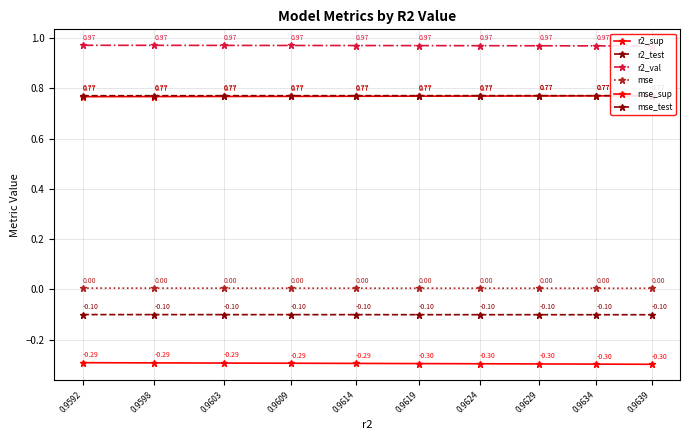

What is the spread (max minus min) of values at 0.9609?

1.3